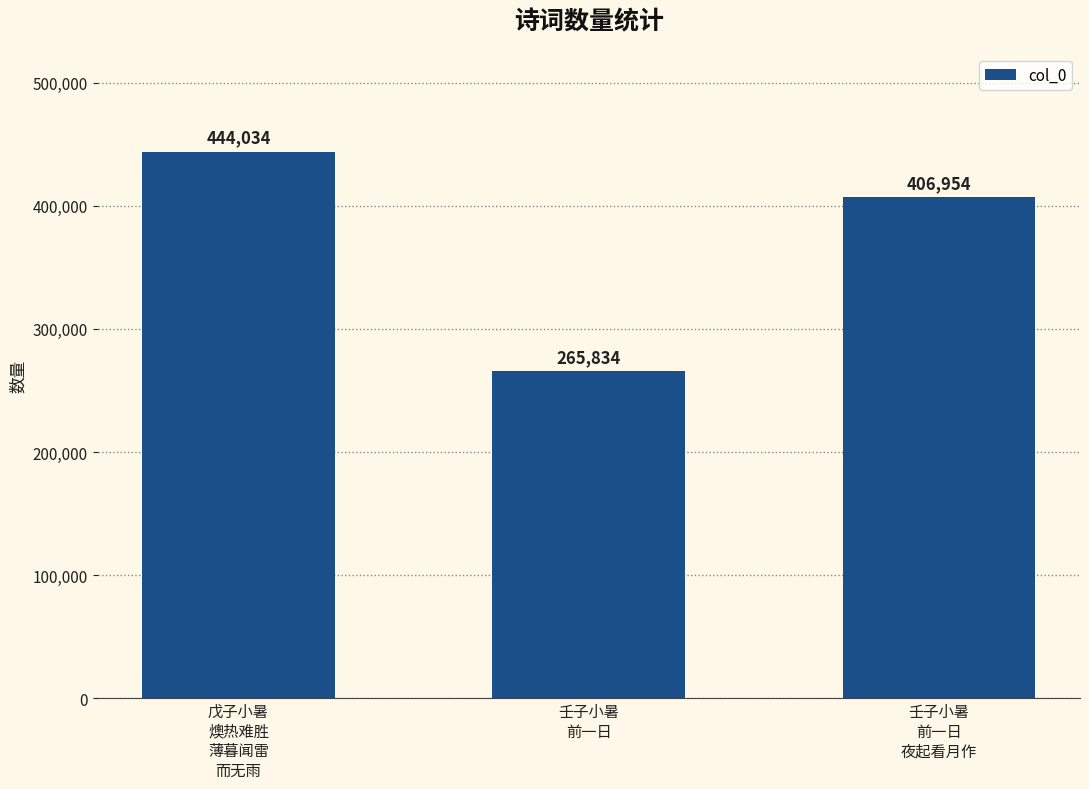

Which label corresponds to the largest value in the chart?

戊子小暑
燠热难胜
薄暮闻雷
而无雨